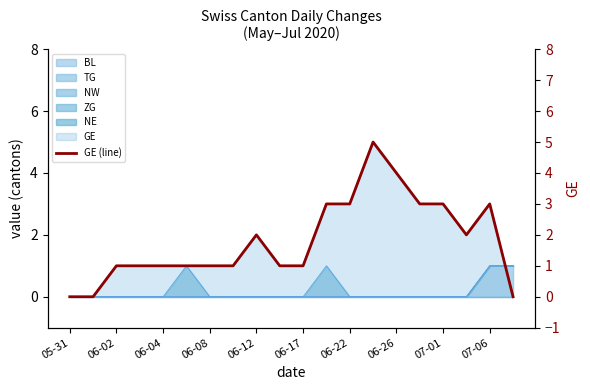

How many points are lower than both their immediate neighbors (excluding endpoints)?

1